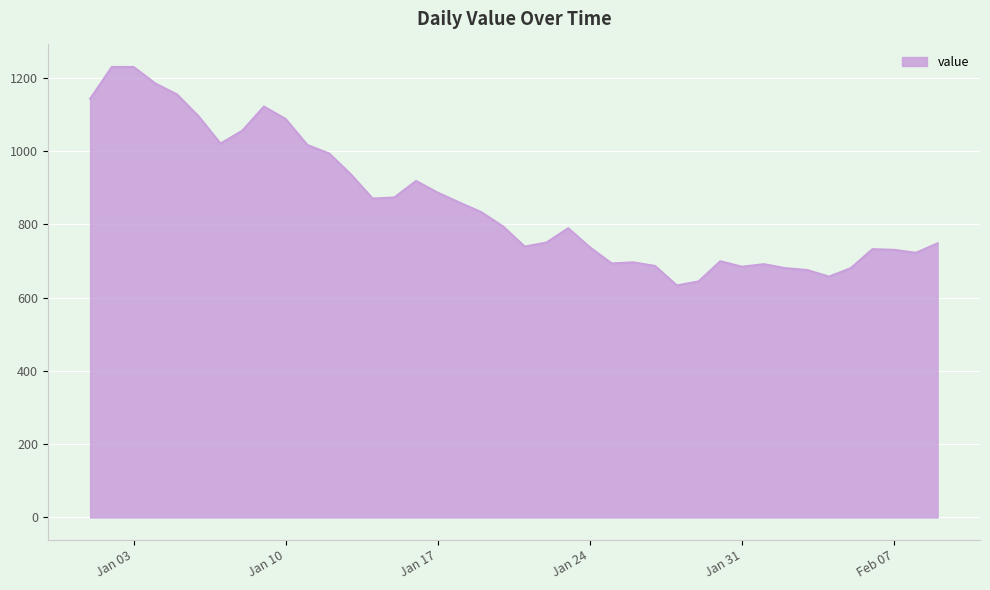

What is the greatest value displayed?

1229